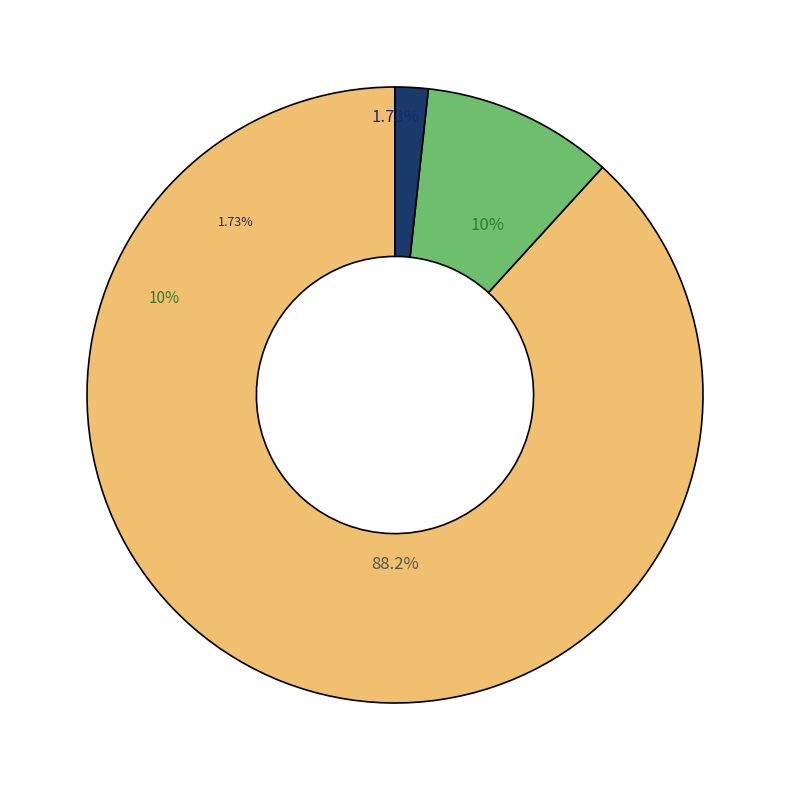

Which slice is the smallest?

Homicide